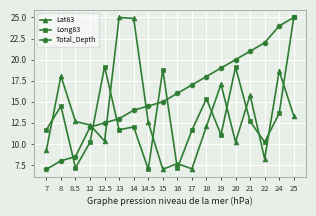

What is the approximate value of Lat83 at 12?

12.3